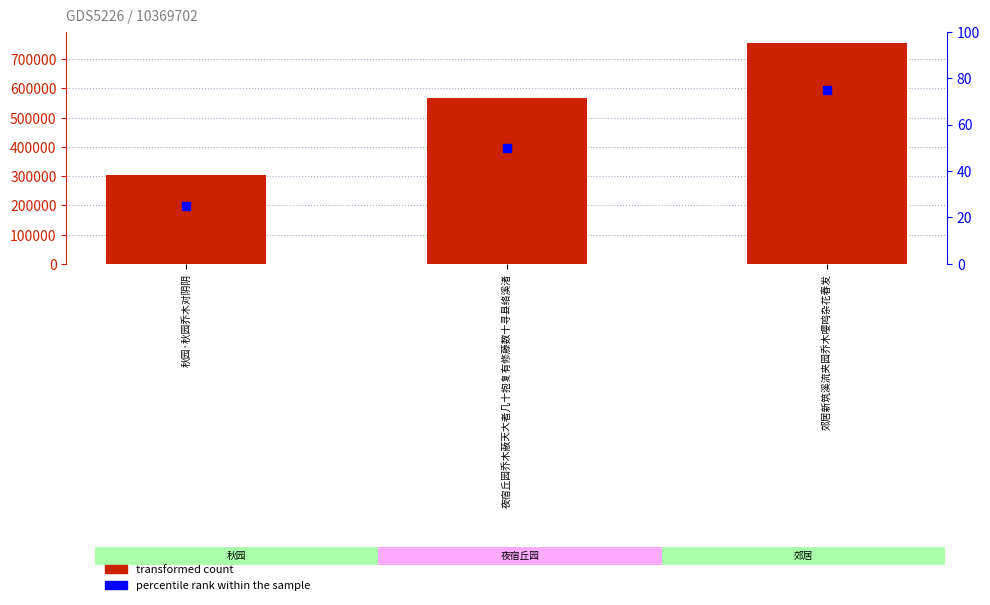

At which category is the sum across all series the highest?

郊居新筑溪流夹园乔木嘤鸣杂花春发